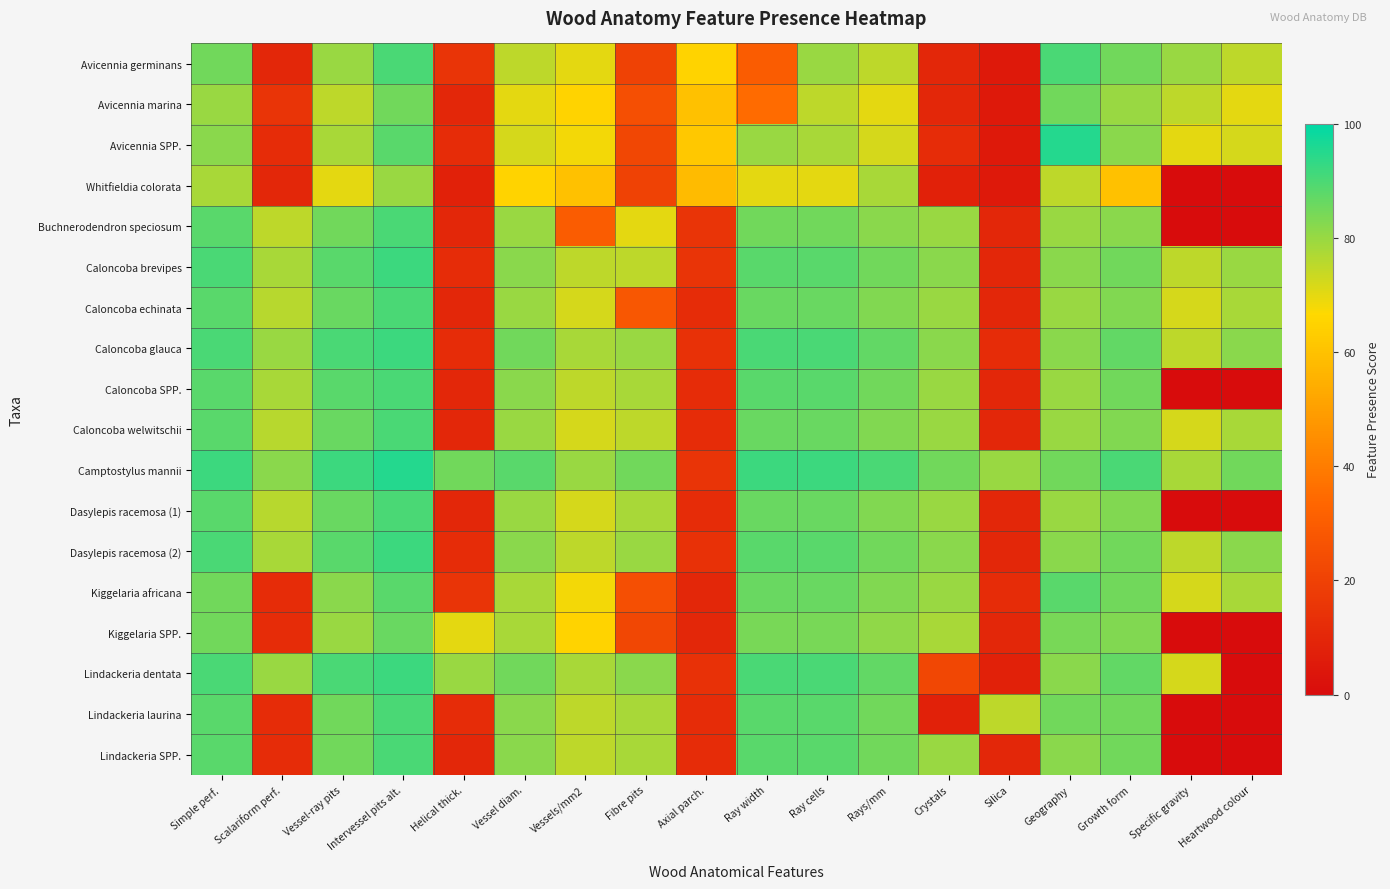

Reading left to right, extract all data points from this chart.

Avicennia germinans: Simple perf.=85	Scalariform perf.=10	Vessel-ray pits=80	Intervessel pits alt.=90	Helical thick.=15	Vessel diam.=75	Vessels/mm2=70	Fibre pits=20	Axial parch.=65	Ray width=30	Ray cells=80	Rays/mm=75	Crystals=10	Silica=5	Geography=90	Growth form=85	Specific gravity=80	Heartwood colour=75
Avicennia marina: Simple perf.=80	Scalariform perf.=15	Vessel-ray pits=75	Intervessel pits alt.=85	Helical thick.=10	Vessel diam.=70	Vessels/mm2=65	Fibre pits=25	Axial parch.=60	Ray width=35	Ray cells=75	Rays/mm=70	Crystals=10	Silica=5	Geography=85	Growth form=80	Specific gravity=75	Heartwood colour=70
Avicennia SPP.: Simple perf.=82	Scalariform perf.=12	Vessel-ray pits=78	Intervessel pits alt.=88	Helical thick.=12	Vessel diam.=72	Vessels/mm2=68	Fibre pits=22	Axial parch.=62	Ray width=80	Ray cells=78	Rays/mm=72	Crystals=12	Silica=5	Geography=95	Growth form=82	Specific gravity=70	Heartwood colour=72
Whitfieldia colorata: Simple perf.=78	Scalariform perf.=10	Vessel-ray pits=70	Intervessel pits alt.=80	Helical thick.=8	Vessel diam.=65	Vessels/mm2=60	Fibre pits=20	Axial parch.=58	Ray width=70	Ray cells=70	Rays/mm=78	Crystals=8	Silica=5	Geography=75	Growth form=60	Specific gravity=0	Heartwood colour=0
Buchnerodendron speciosum: Simple perf.=88	Scalariform perf.=75	Vessel-ray pits=85	Intervessel pits alt.=90	Helical thick.=10	Vessel diam.=80	Vessels/mm2=30	Fibre pits=70	Axial parch.=15	Ray width=85	Ray cells=85	Rays/mm=82	Crystals=80	Silica=10	Geography=80	Growth form=82	Specific gravity=0	Heartwood colour=0
Caloncoba brevipes: Simple perf.=90	Scalariform perf.=78	Vessel-ray pits=88	Intervessel pits alt.=92	Helical thick.=12	Vessel diam.=82	Vessels/mm2=75	Fibre pits=75	Axial parch.=15	Ray width=88	Ray cells=88	Rays/mm=85	Crystals=82	Silica=10	Geography=82	Growth form=85	Specific gravity=75	Heartwood colour=80
Caloncoba echinata: Simple perf.=88	Scalariform perf.=76	Vessel-ray pits=86	Intervessel pits alt.=90	Helical thick.=10	Vessel diam.=80	Vessels/mm2=72	Fibre pits=28	Axial parch.=12	Ray width=86	Ray cells=86	Rays/mm=83	Crystals=80	Silica=10	Geography=80	Growth form=83	Specific gravity=72	Heartwood colour=78
Caloncoba glauca: Simple perf.=90	Scalariform perf.=80	Vessel-ray pits=90	Intervessel pits alt.=92	Helical thick.=12	Vessel diam.=85	Vessels/mm2=78	Fibre pits=80	Axial parch.=14	Ray width=90	Ray cells=90	Rays/mm=87	Crystals=82	Silica=12	Geography=82	Growth form=87	Specific gravity=75	Heartwood colour=82
Caloncoba SPP.: Simple perf.=88	Scalariform perf.=78	Vessel-ray pits=88	Intervessel pits alt.=90	Helical thick.=10	Vessel diam.=82	Vessels/mm2=75	Fibre pits=78	Axial parch.=12	Ray width=88	Ray cells=88	Rays/mm=85	Crystals=80	Silica=10	Geography=80	Growth form=85	Specific gravity=0	Heartwood colour=0
Caloncoba welwitschii: Simple perf.=88	Scalariform perf.=76	Vessel-ray pits=86	Intervessel pits alt.=90	Helical thick.=10	Vessel diam.=80	Vessels/mm2=72	Fibre pits=75	Axial parch.=12	Ray width=86	Ray cells=86	Rays/mm=83	Crystals=80	Silica=10	Geography=80	Growth form=83	Specific gravity=72	Heartwood colour=78
Camptostylus mannii: Simple perf.=92	Scalariform perf.=82	Vessel-ray pits=92	Intervessel pits alt.=95	Helical thick.=85	Vessel diam.=88	Vessels/mm2=80	Fibre pits=85	Axial parch.=15	Ray width=92	Ray cells=92	Rays/mm=90	Crystals=85	Silica=80	Geography=85	Growth form=90	Specific gravity=78	Heartwood colour=85
Dasylepis racemosa (1): Simple perf.=88	Scalariform perf.=76	Vessel-ray pits=86	Intervessel pits alt.=90	Helical thick.=10	Vessel diam.=80	Vessels/mm2=72	Fibre pits=78	Axial parch.=12	Ray width=86	Ray cells=86	Rays/mm=83	Crystals=80	Silica=10	Geography=80	Growth form=83	Specific gravity=0	Heartwood colour=0
Dasylepis racemosa (2): Simple perf.=90	Scalariform perf.=78	Vessel-ray pits=88	Intervessel pits alt.=92	Helical thick.=12	Vessel diam.=82	Vessels/mm2=75	Fibre pits=80	Axial parch.=14	Ray width=88	Ray cells=88	Rays/mm=85	Crystals=82	Silica=10	Geography=82	Growth form=85	Specific gravity=75	Heartwood colour=82
Kiggelaria africana: Simple perf.=85	Scalariform perf.=12	Vessel-ray pits=82	Intervessel pits alt.=88	Helical thick.=15	Vessel diam.=78	Vessels/mm2=68	Fibre pits=25	Axial parch.=10	Ray width=86	Ray cells=86	Rays/mm=83	Crystals=80	Silica=12	Geography=88	Growth form=85	Specific gravity=72	Heartwood colour=78
Kiggelaria SPP.: Simple perf.=85	Scalariform perf.=12	Vessel-ray pits=80	Intervessel pits alt.=86	Helical thick.=70	Vessel diam.=78	Vessels/mm2=65	Fibre pits=22	Axial parch.=10	Ray width=84	Ray cells=84	Rays/mm=81	Crystals=78	Silica=10	Geography=84	Growth form=83	Specific gravity=0	Heartwood colour=0
Lindackeria dentata: Simple perf.=90	Scalariform perf.=80	Vessel-ray pits=90	Intervessel pits alt.=92	Helical thick.=80	Vessel diam.=85	Vessels/mm2=78	Fibre pits=82	Axial parch.=14	Ray width=90	Ray cells=90	Rays/mm=87	Crystals=22	Silica=8	Geography=82	Growth form=87	Specific gravity=72	Heartwood colour=0
Lindackeria laurina: Simple perf.=88	Scalariform perf.=12	Vessel-ray pits=85	Intervessel pits alt.=90	Helical thick.=12	Vessel diam.=82	Vessels/mm2=75	Fibre pits=78	Axial parch.=12	Ray width=88	Ray cells=88	Rays/mm=85	Crystals=8	Silica=75	Geography=85	Growth form=85	Specific gravity=0	Heartwood colour=0
Lindackeria SPP.: Simple perf.=88	Scalariform perf.=12	Vessel-ray pits=85	Intervessel pits alt.=90	Helical thick.=10	Vessel diam.=82	Vessels/mm2=75	Fibre pits=78	Axial parch.=12	Ray width=88	Ray cells=88	Rays/mm=85	Crystals=80	Silica=10	Geography=82	Growth form=85	Specific gravity=0	Heartwood colour=0